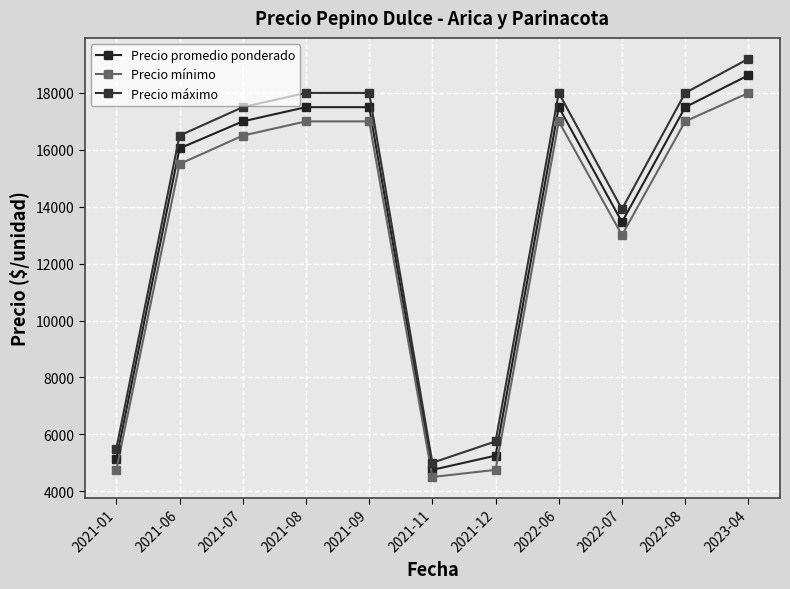

At which label does Precio promedio ponderado first exceed 17000?

2021-08